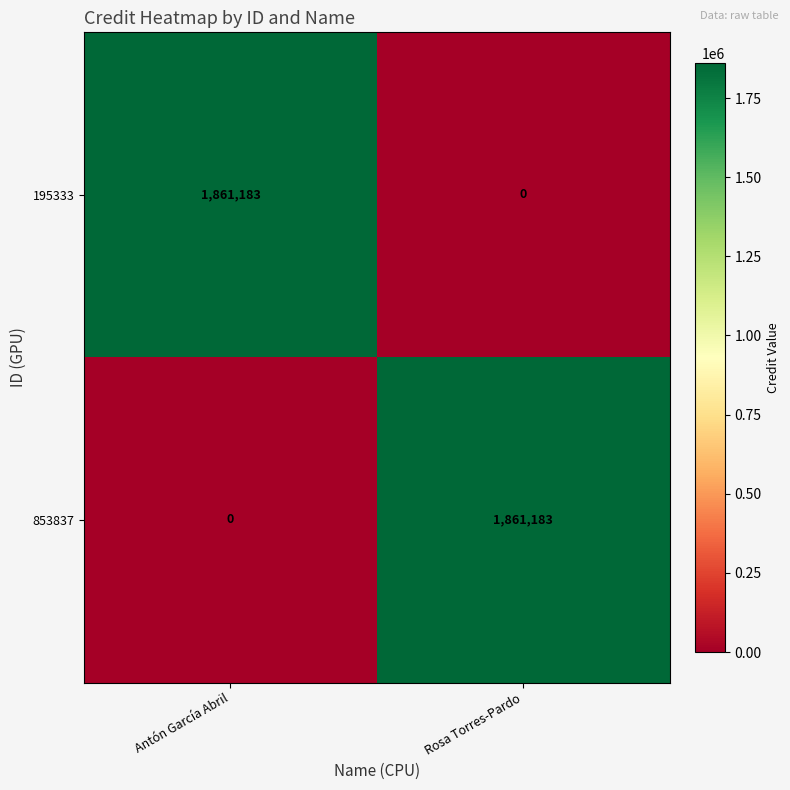

What is the difference between the highest and lowest values at Rosa Torres-Pardo?

1861183